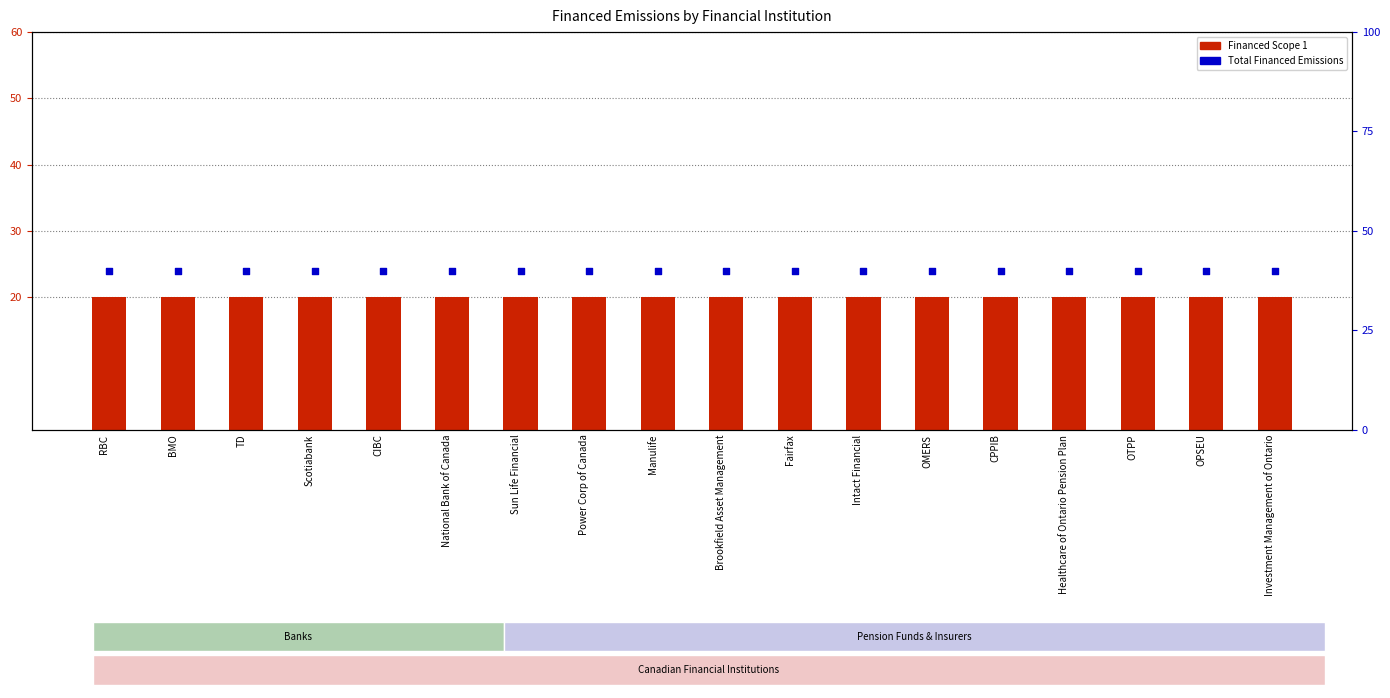

Which series has the largest total across all categories?

Total Financed Emissions